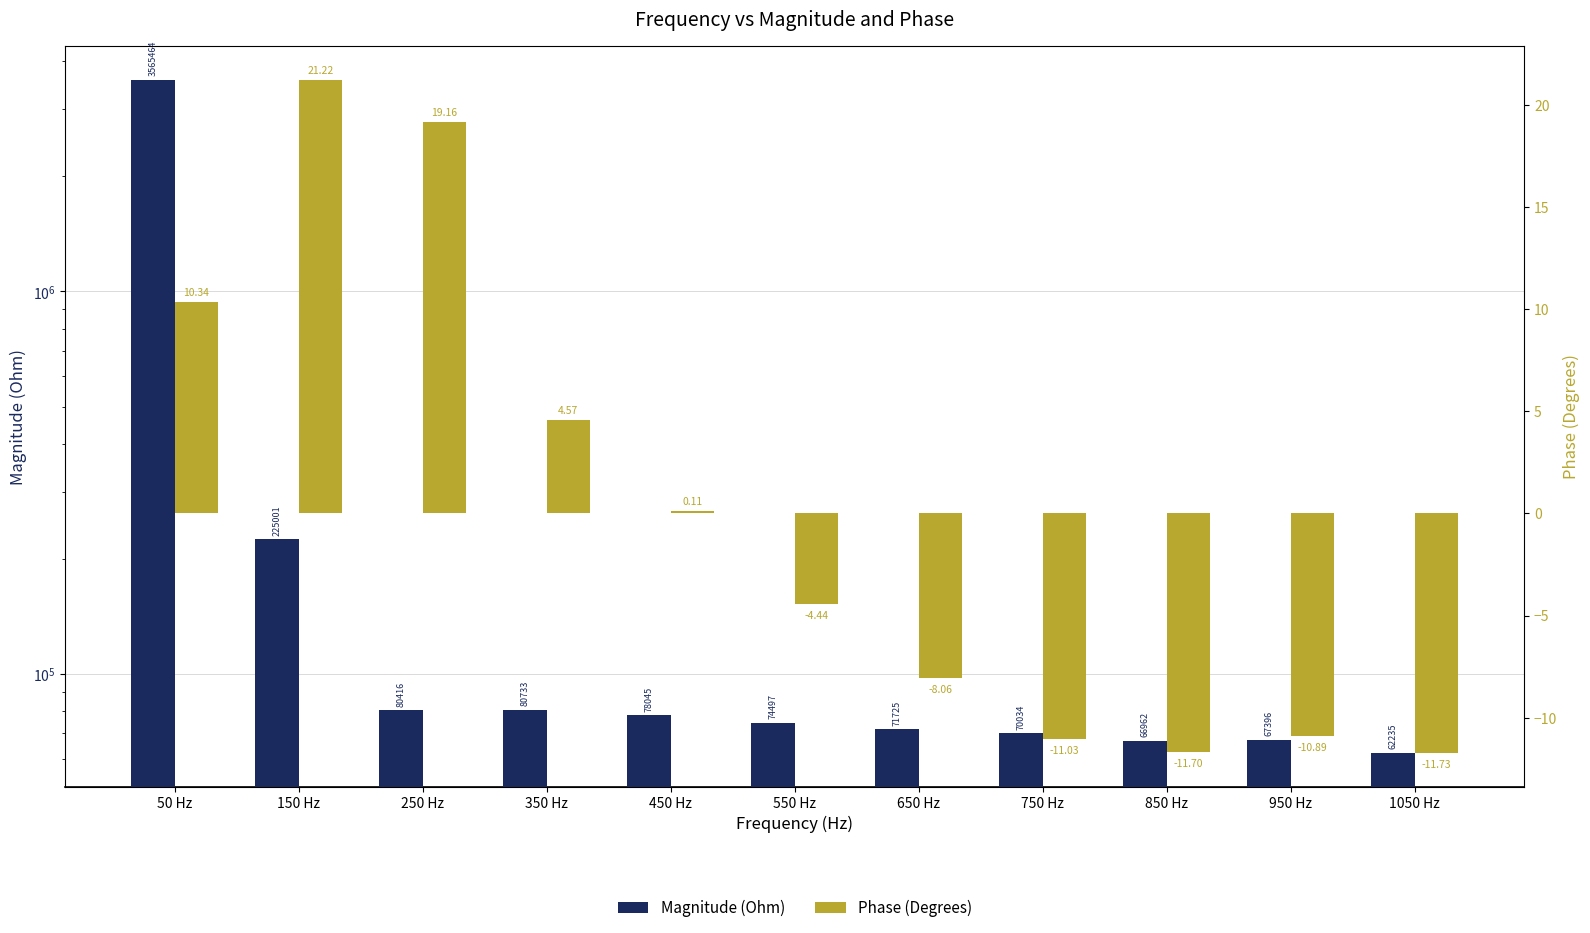

What are all the series names shown in the legend?

Magnitude (Ohm), Phase (Degrees)